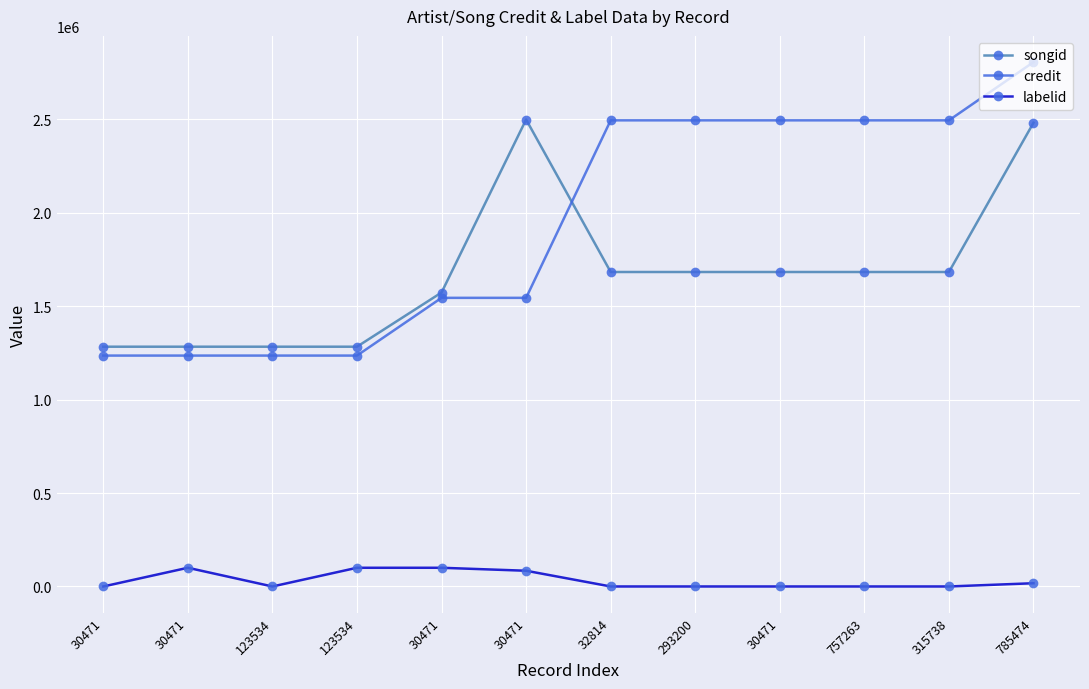

How many data points does each series have?

12